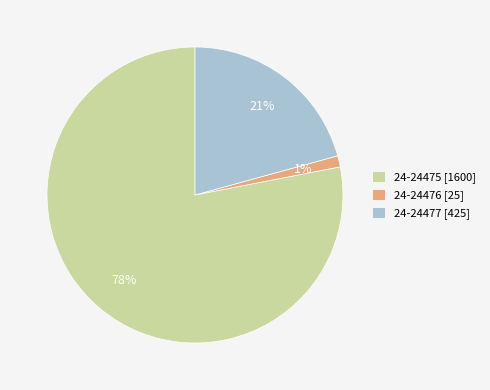

Which category accounts for the majority?

24-24475 [1600]